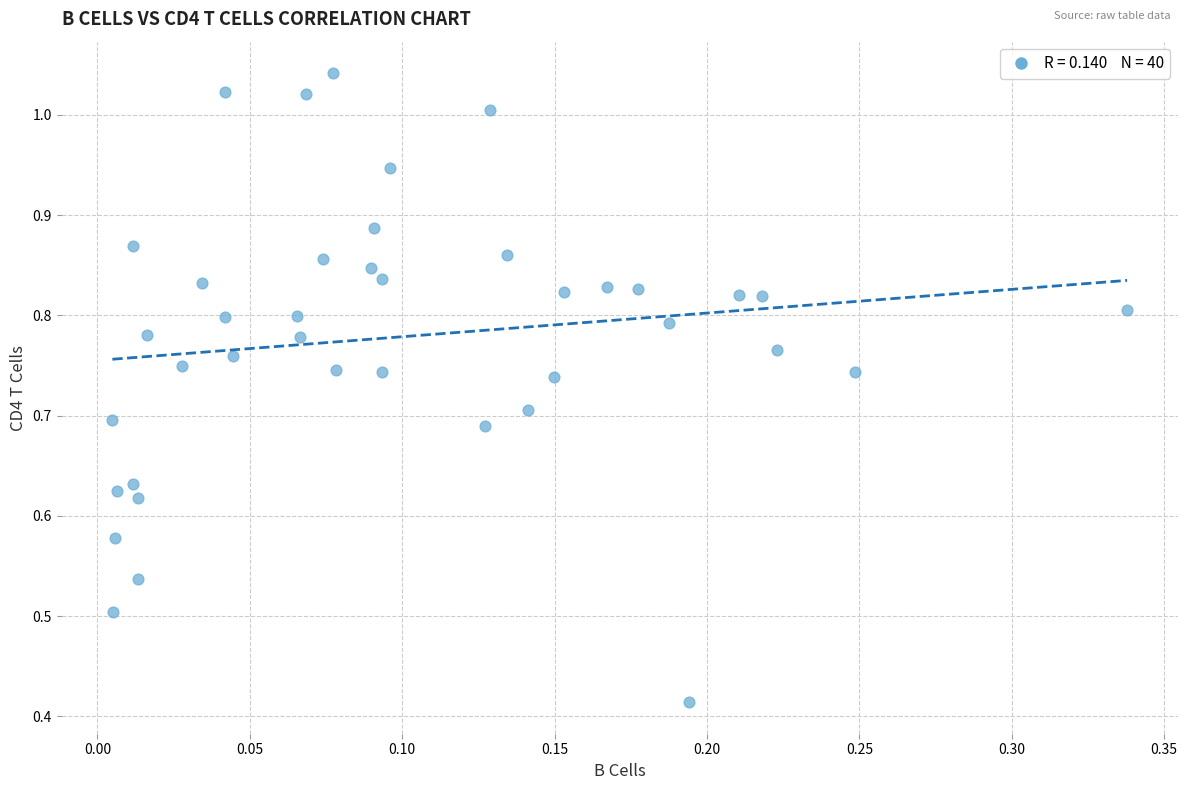

What is the range of X values (max minus min)?

0.3